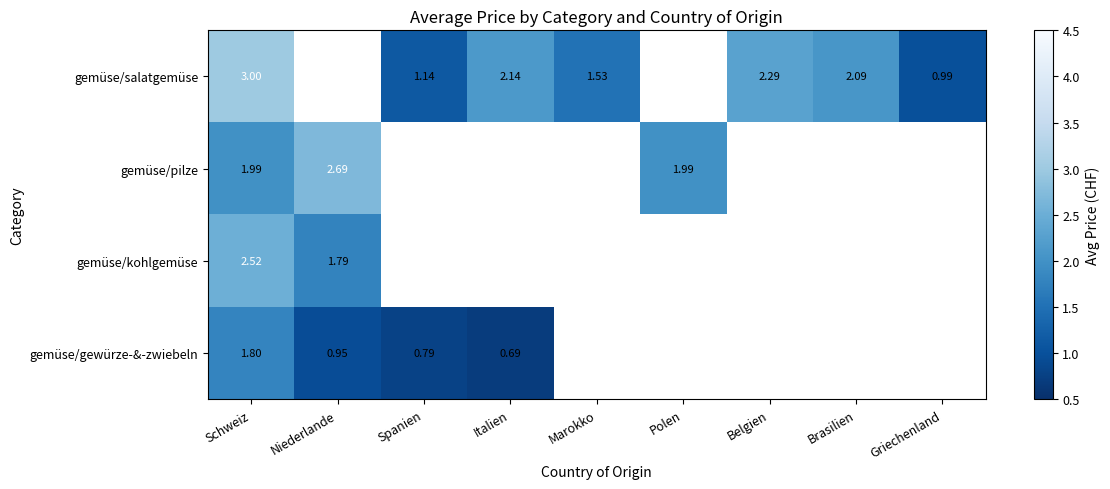

Which label corresponds to the largest value in the chart?

Schweiz